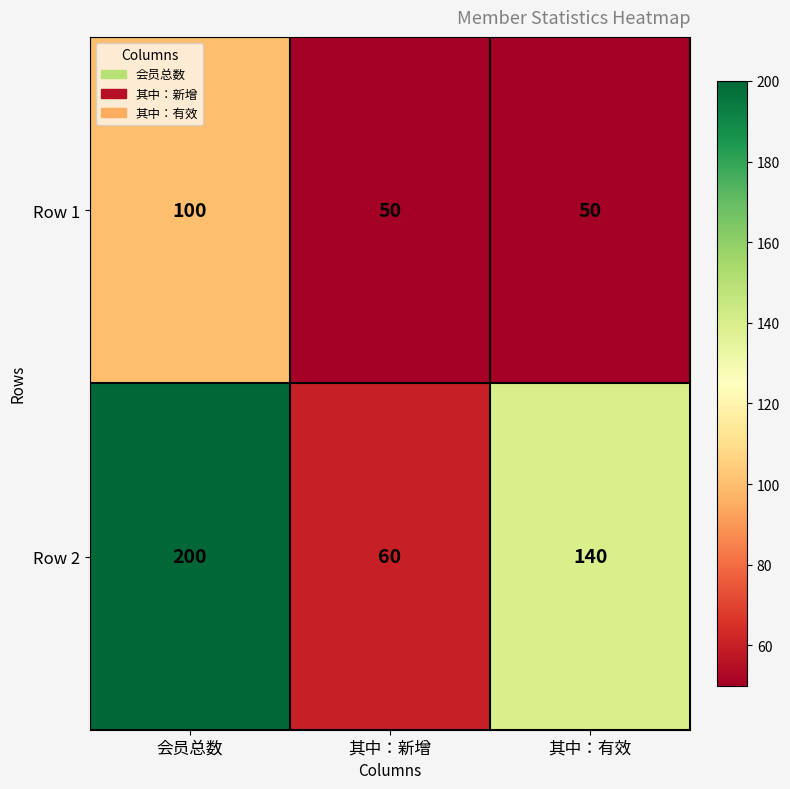

What is the maximum value shown in the chart?

200